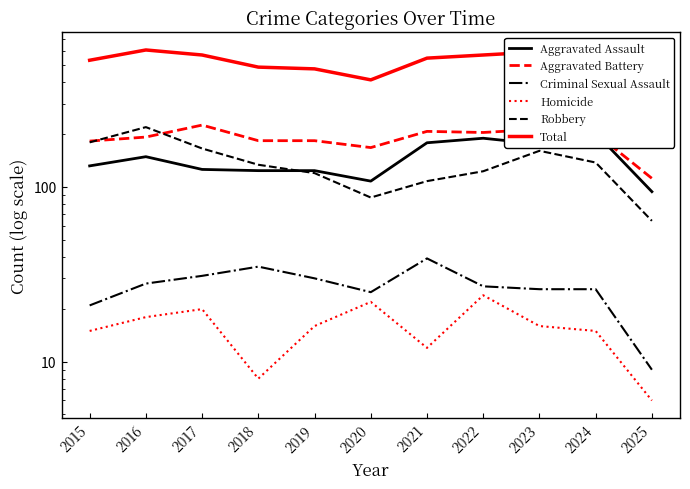

How many data points in Homicide are above 16?

4